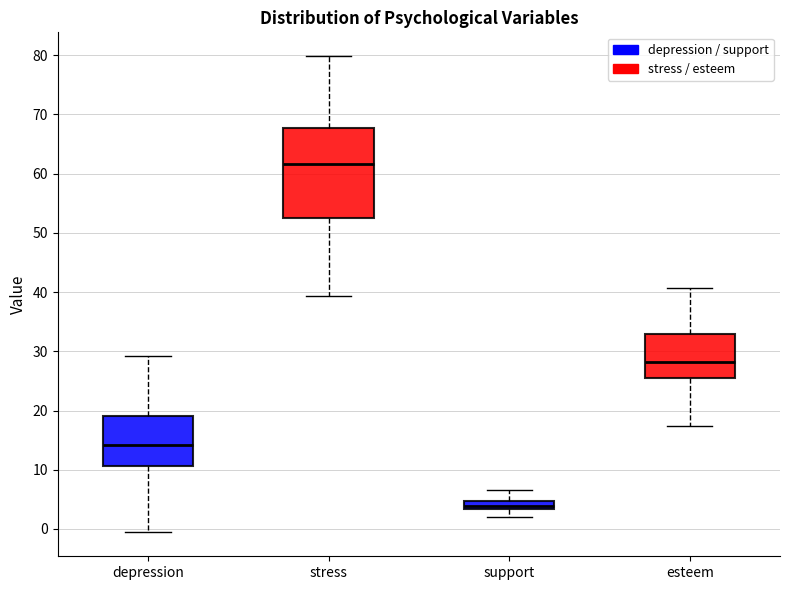

Where does the upper whisker of the box for support end on the y-axis? The values are not printed on the chart, so give them approximately, as read against the axis.

7